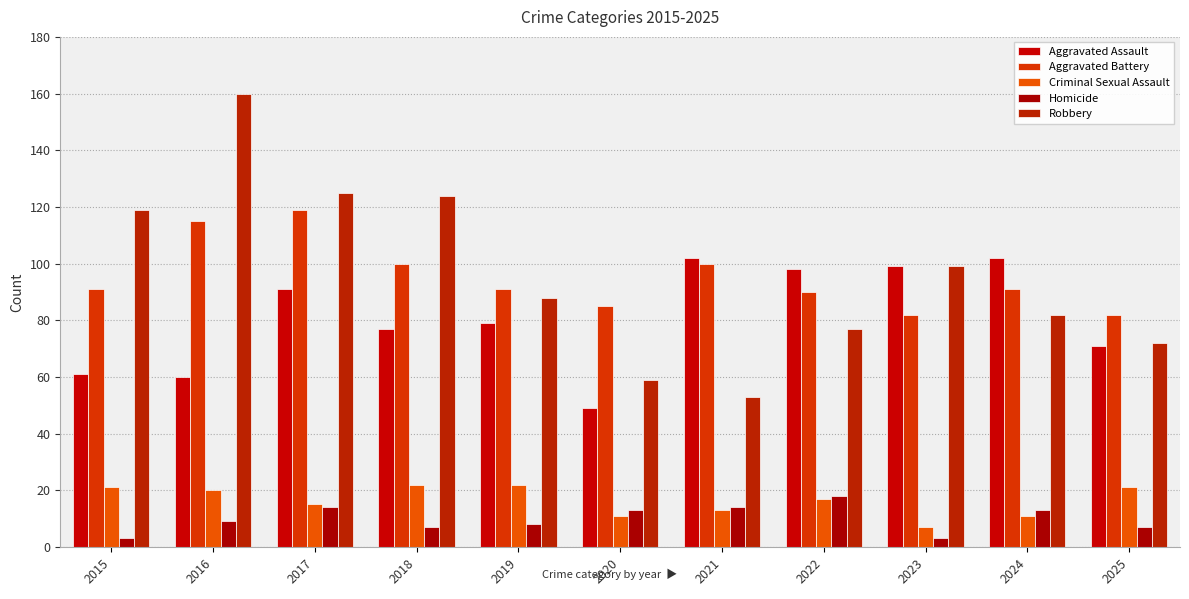

The Aggravated Assault series shows 99 at 2023. True or false?

True